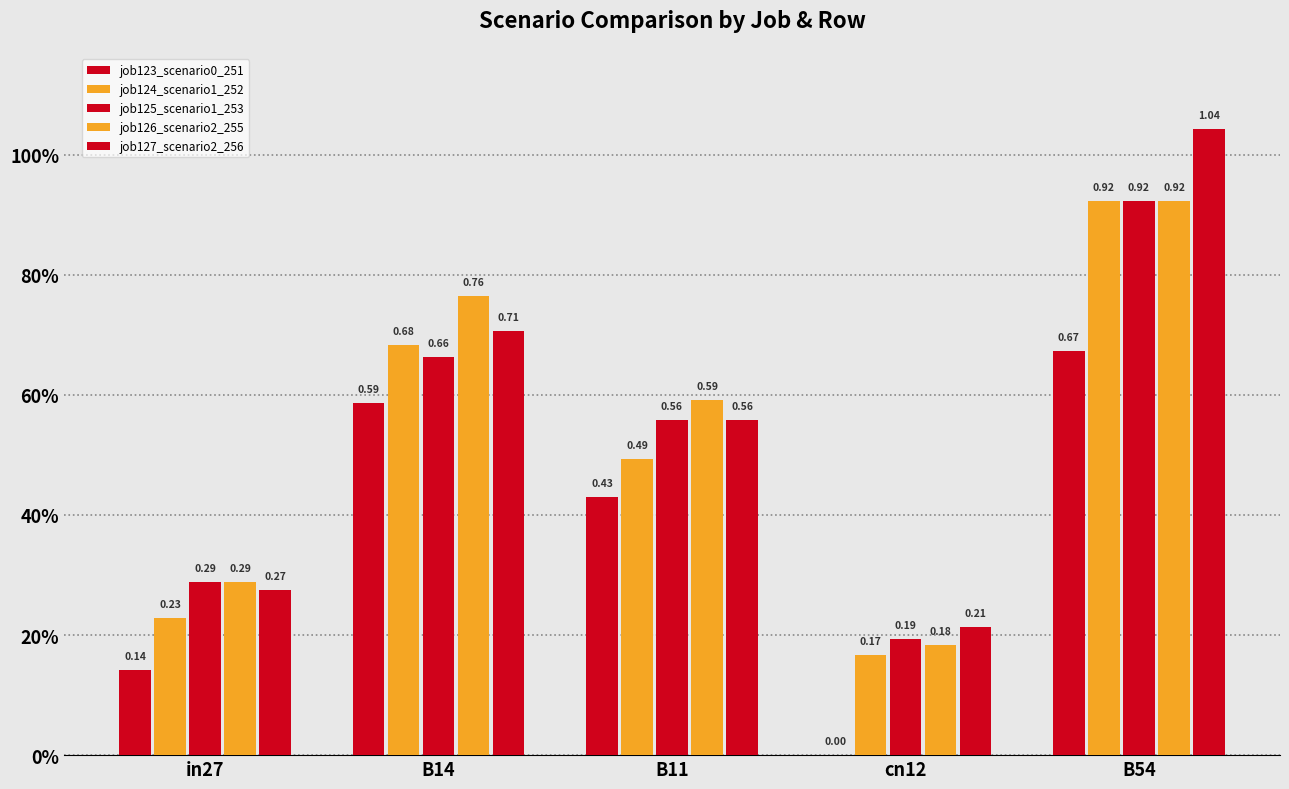

Are the bars grouped side by side (vs. stacked)?

Yes